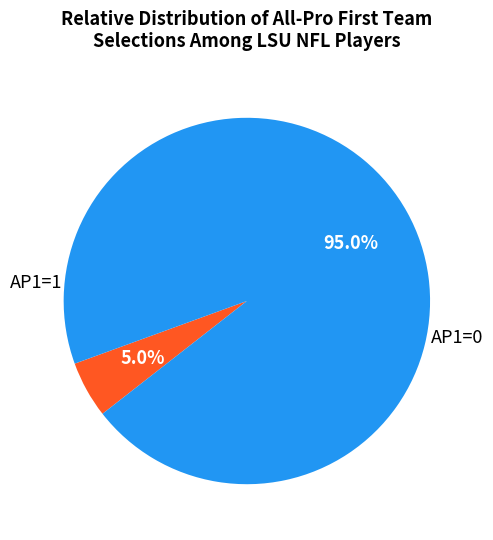

How many slices are in this pie chart?

2